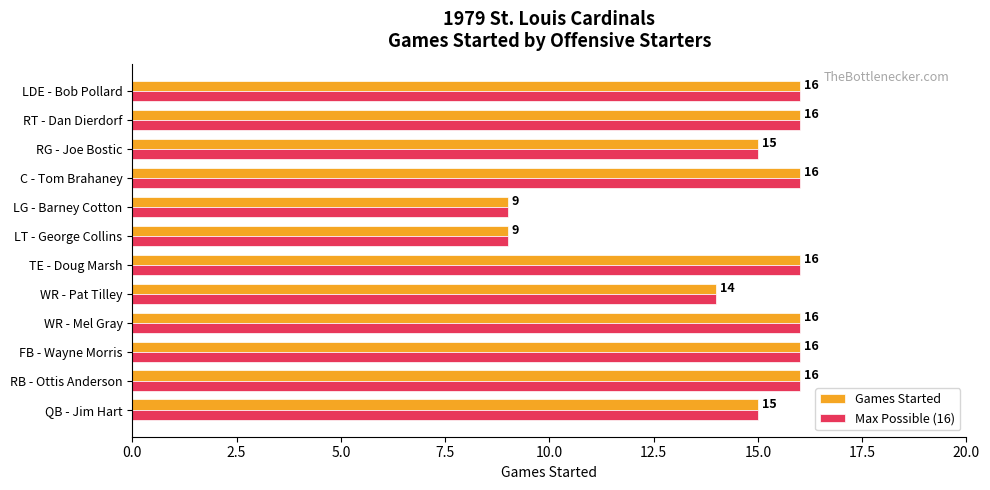

Is it true that Games Started equals 25 at RB - Ottis Anderson?

False